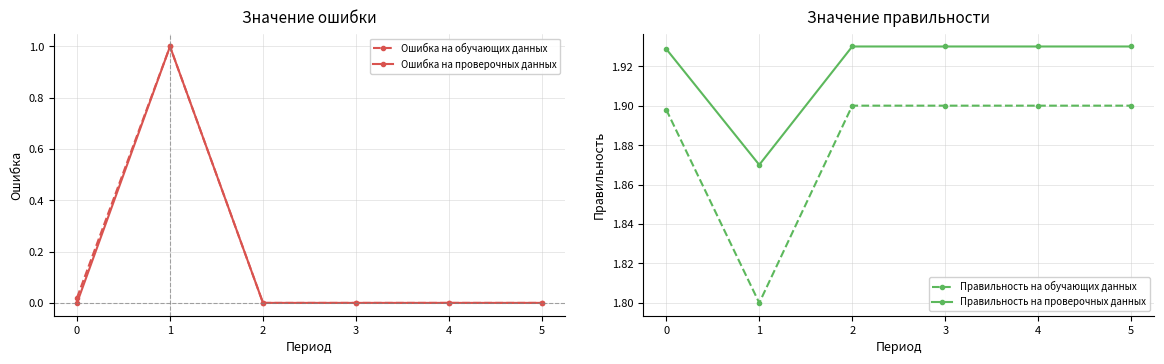

How many categories are shown in the chart?

6